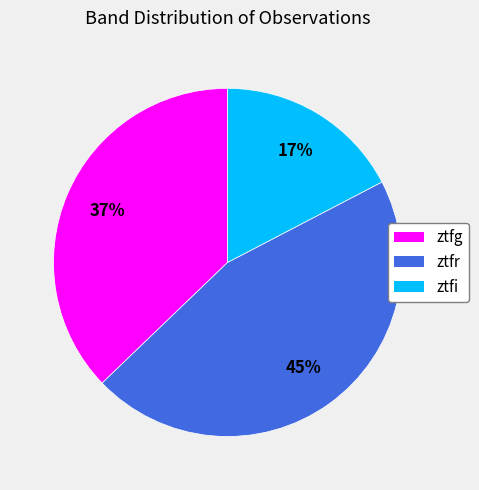

Approximately how many times larger is the value at ztfi compared to ztfg?

0.5